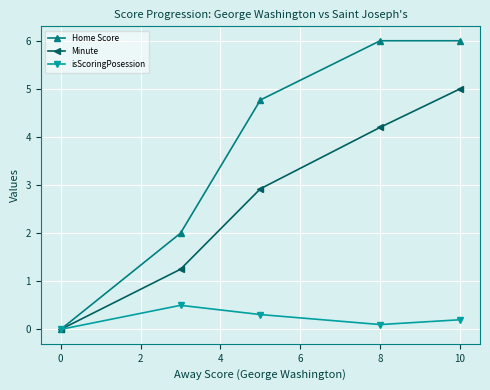

True or false: Minute has more than 0 interior local peaks.

False